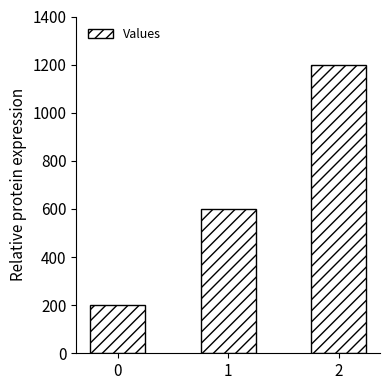

What value does the data have at 0?

200